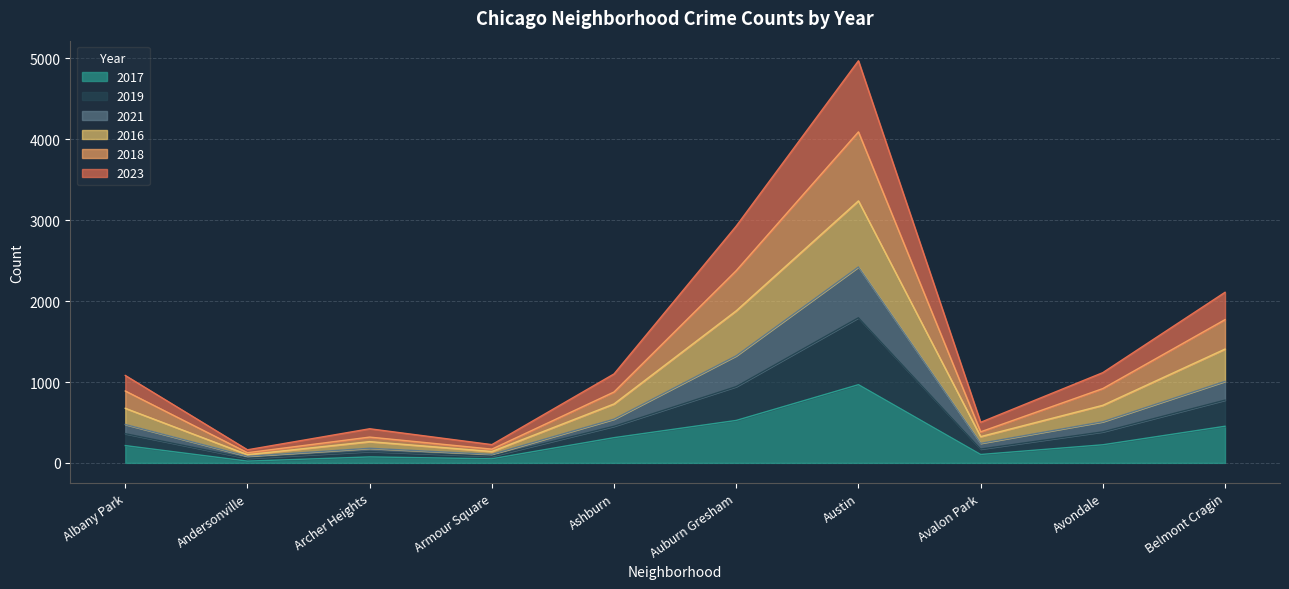

True or false: 2019 has a value of 4197 at Austin.

False